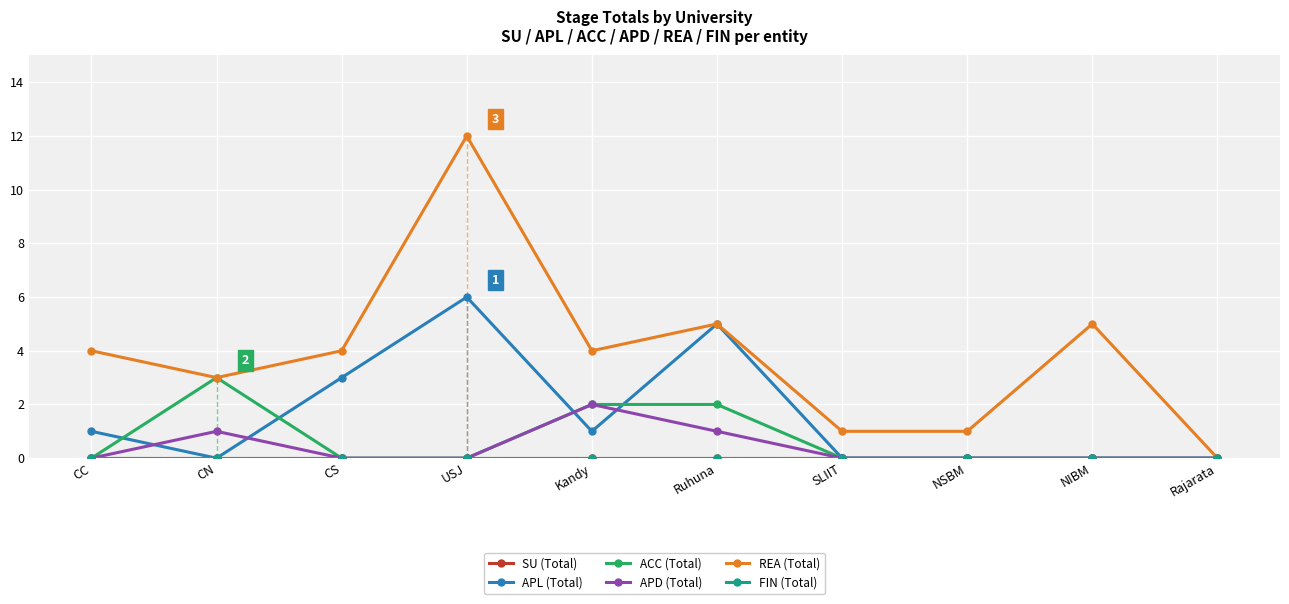

What is the label of the 4th point from the right?

SLIIT